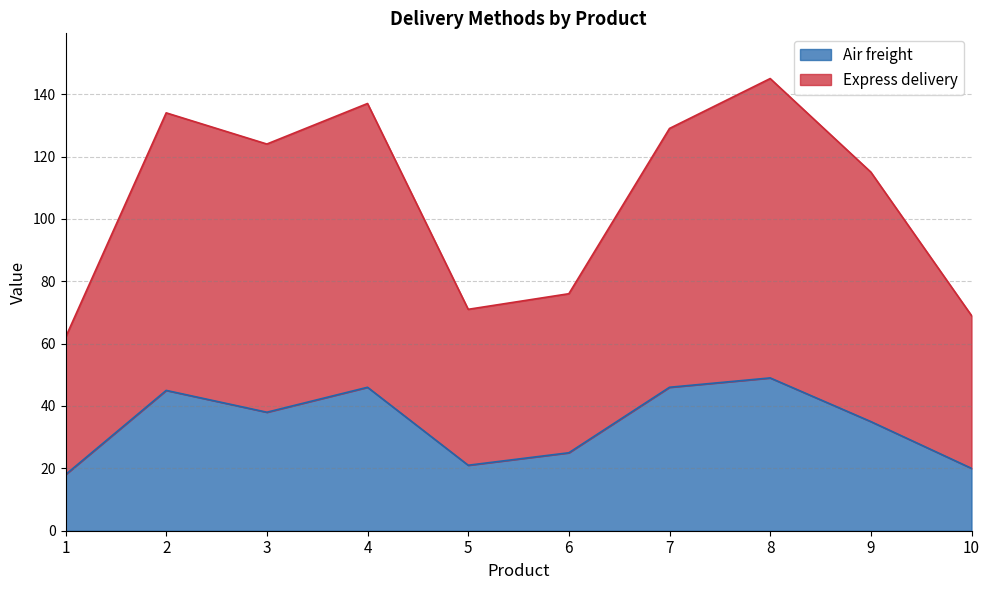

Is the value of Air freight at 4 greater than the value of Express delivery at 9?

No